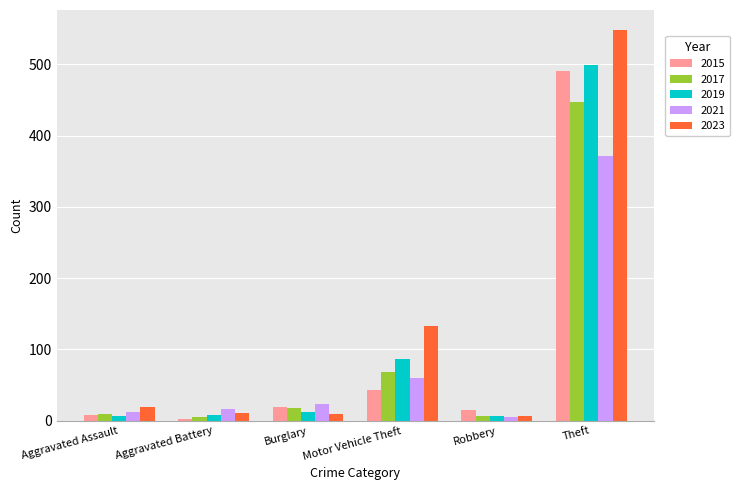

Which category has the highest value in the 2015 series?

Theft